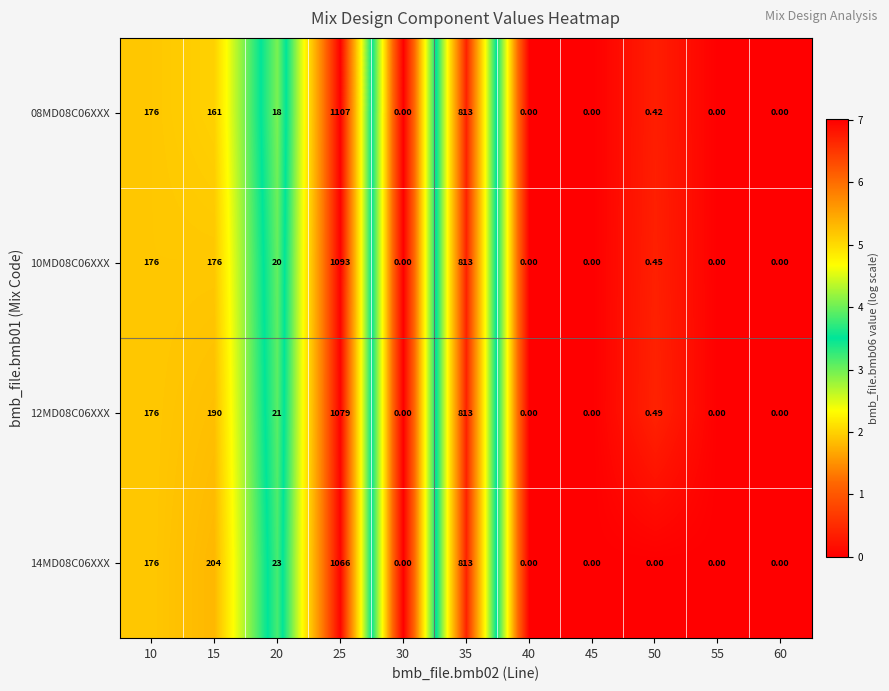

Is the value of 08MD08C06XXX at 25 greater than the value of 12MD08C06XXX at 60?

Yes